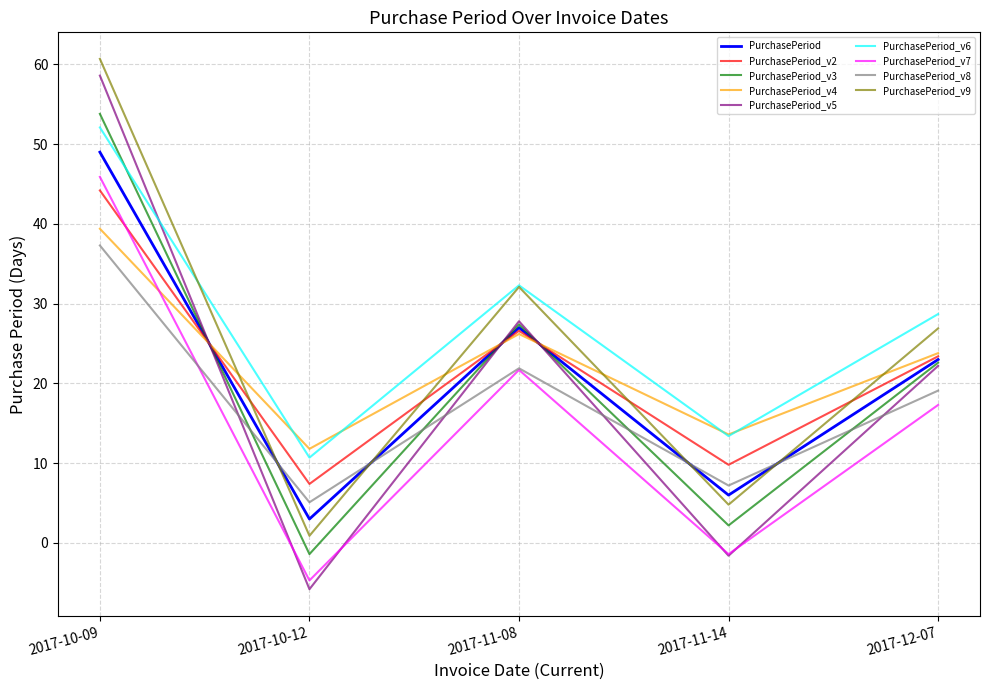

At which category does the chart reach its peak across all series?

2017-10-09